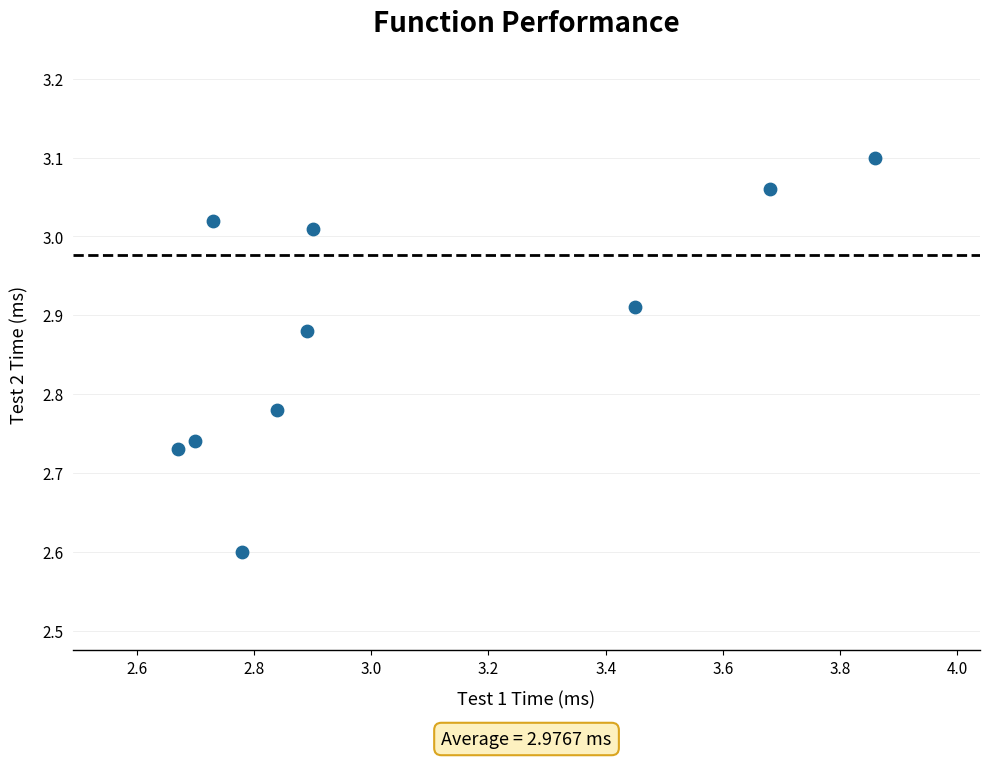

What is the range of Y values (max minus min)?

0.5